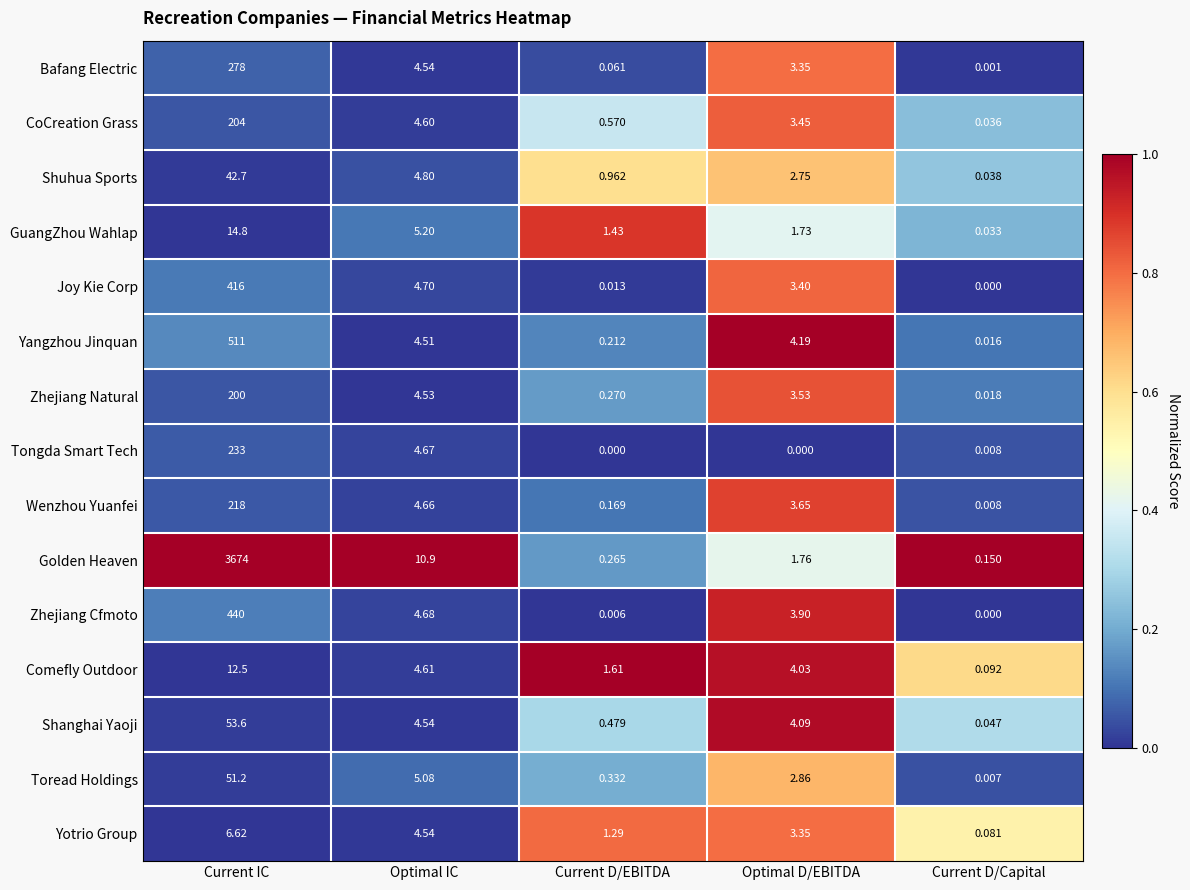

Which category has the highest value across all series?

Current IC